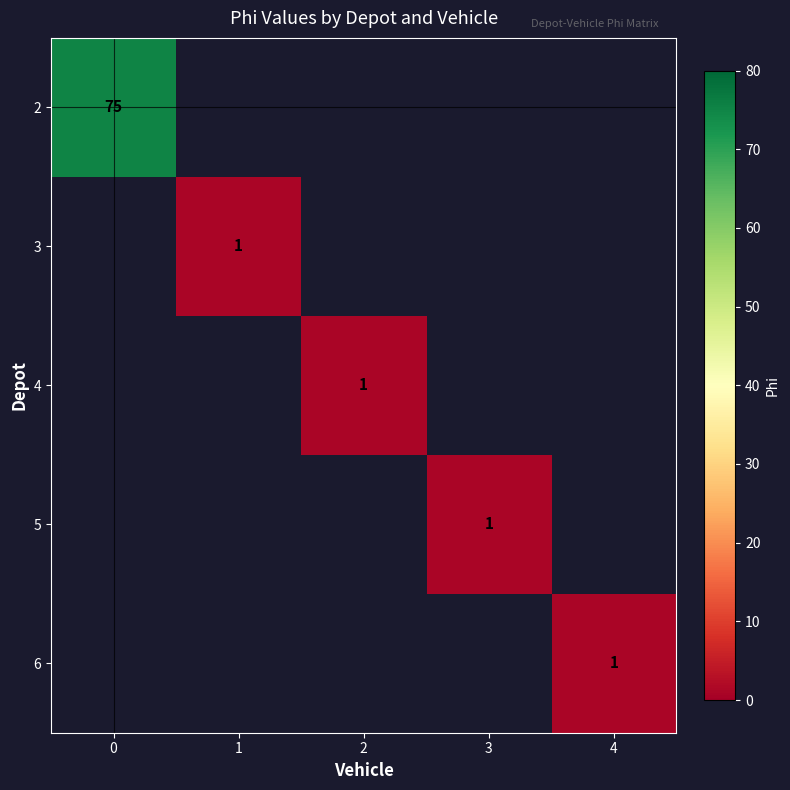

True or false: 3 has a value of 0 at 1.

False